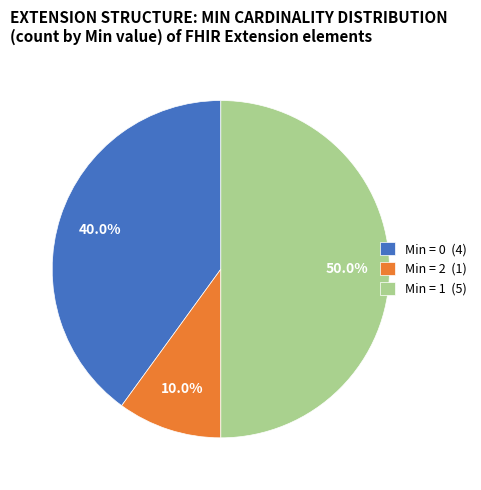

Count the number of slices in the pie.

3